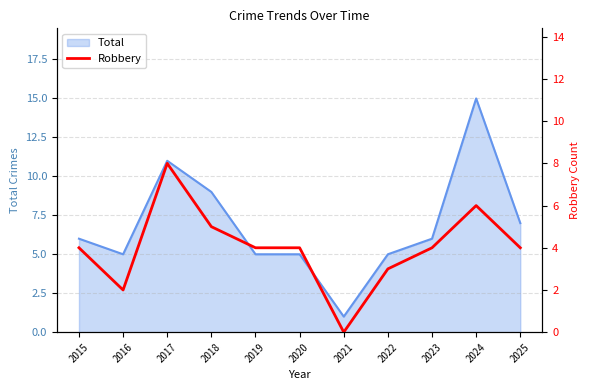

Reading right to left, what are all the values shown in this chart?

2025=4	2024=6	2023=4	2022=3	2021=0	2020=4	2019=4	2018=5	2017=8	2016=2	2015=4